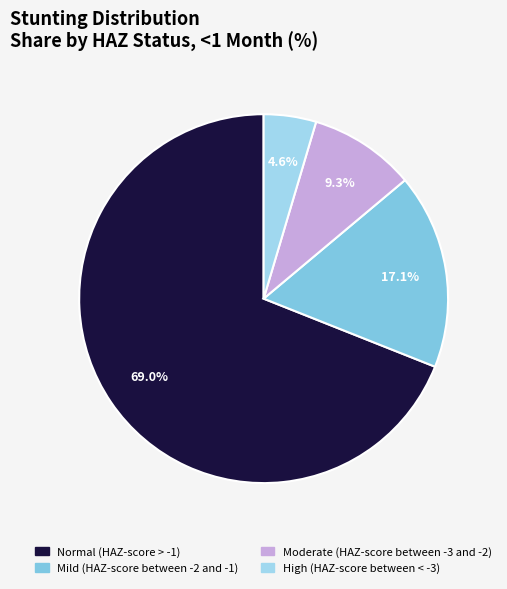

Rank the categories by value from lowest to highest.

High (HAZ-score between < -3), Moderate (HAZ-score between -3 and -2), Mild (HAZ-score between -2 and -1), Normal (HAZ-score > -1)